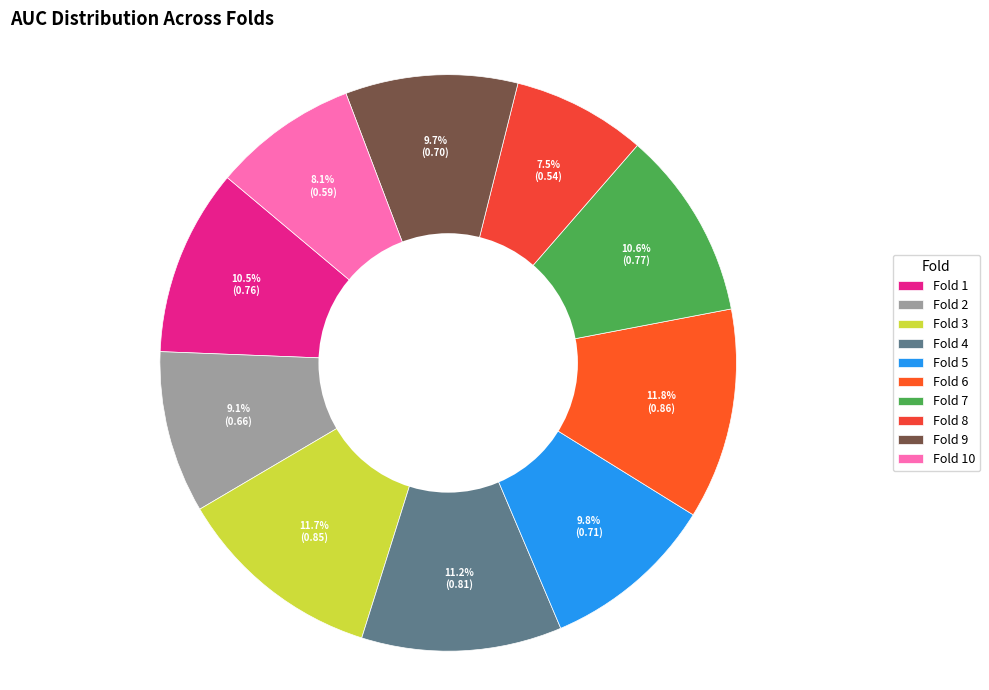

The Fold 7 slice represents 6% of the pie. True or false?

False